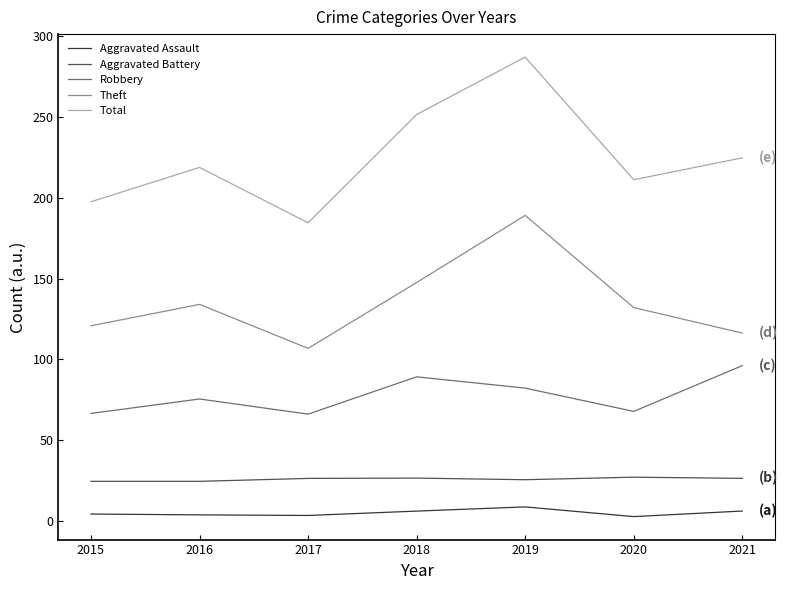

The Total series shows 224.7 at 2021. True or false?

True